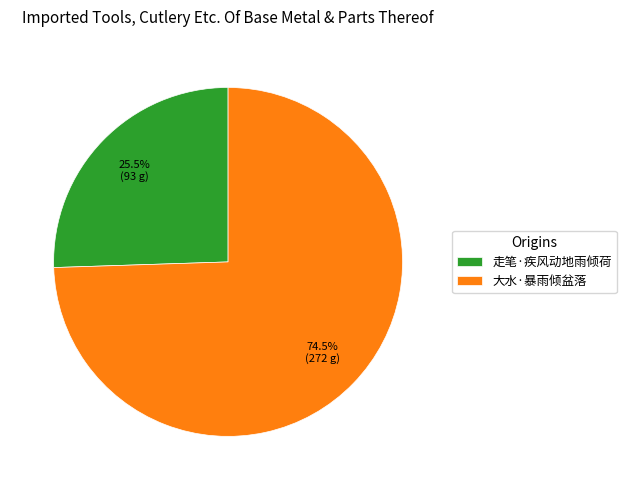

To the nearest percent, what is the difference between the largest and smallest slice percentages?

49%